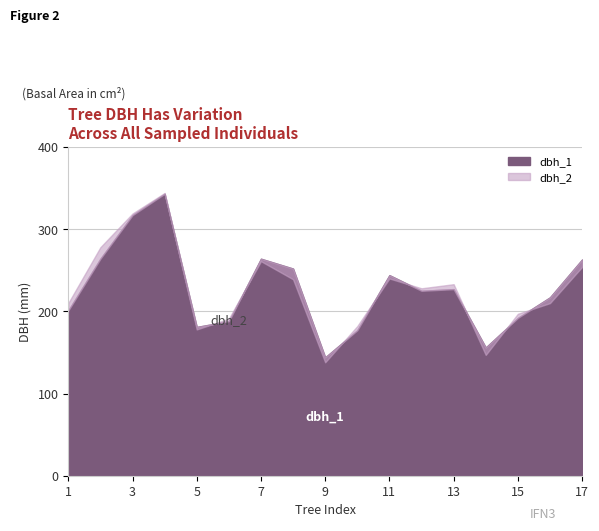

Between which two adjacent categories do dbh_1 and dbh_2 first intersect?

4 and 5